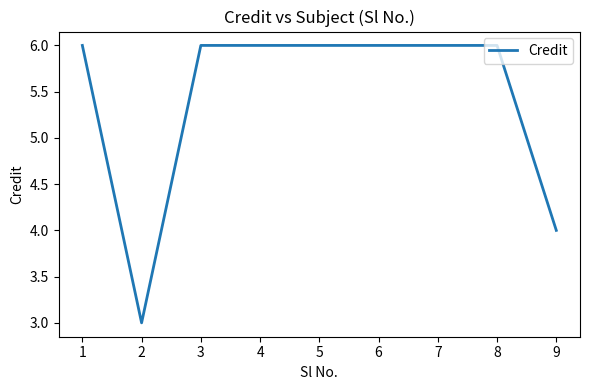

What is the ratio of the value at 6 to the value at 1?

1.0